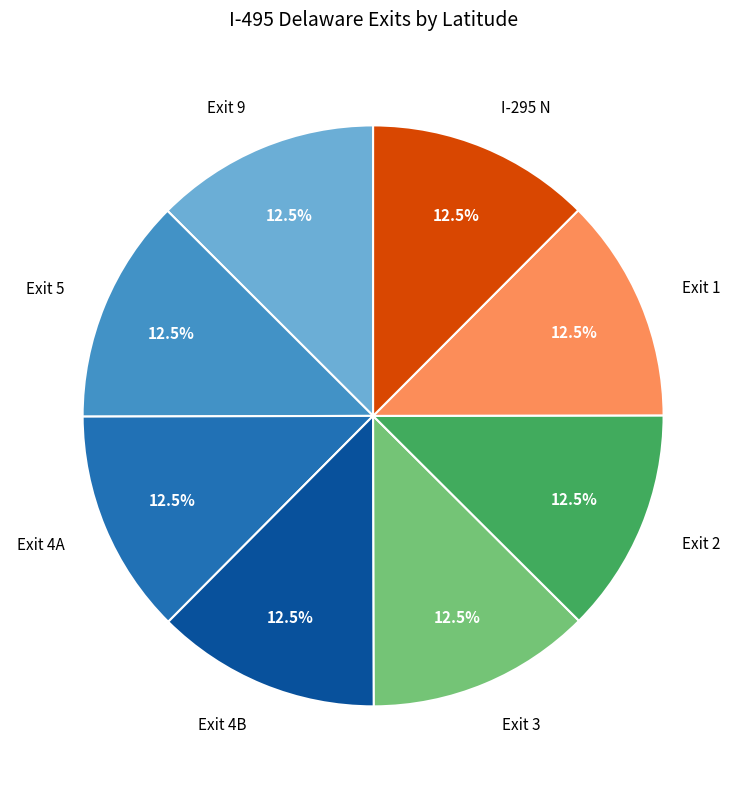

Is Exit 2 the majority of the pie?

No